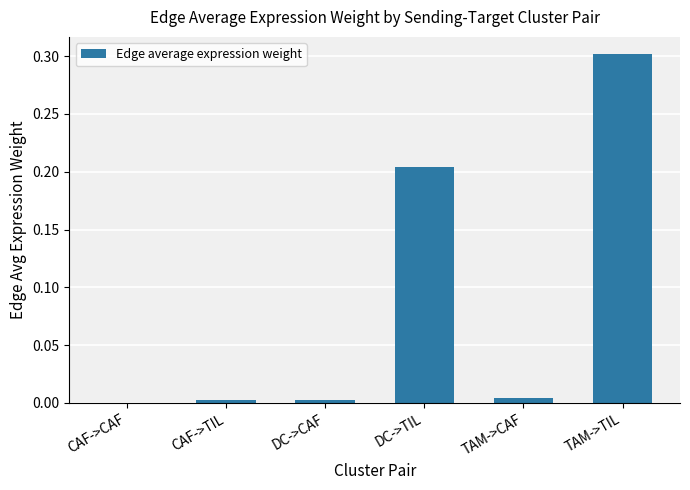

What is the approximate value at TAM->TIL?

0.3